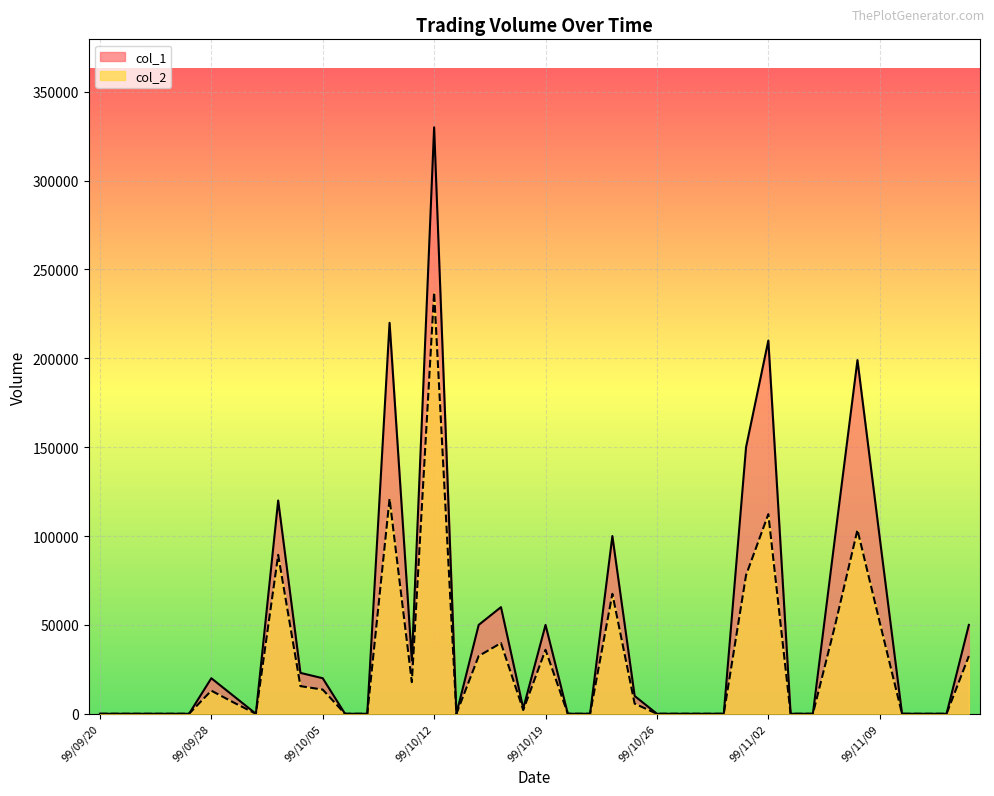

How many data points in col_2 are less than 2100?

20